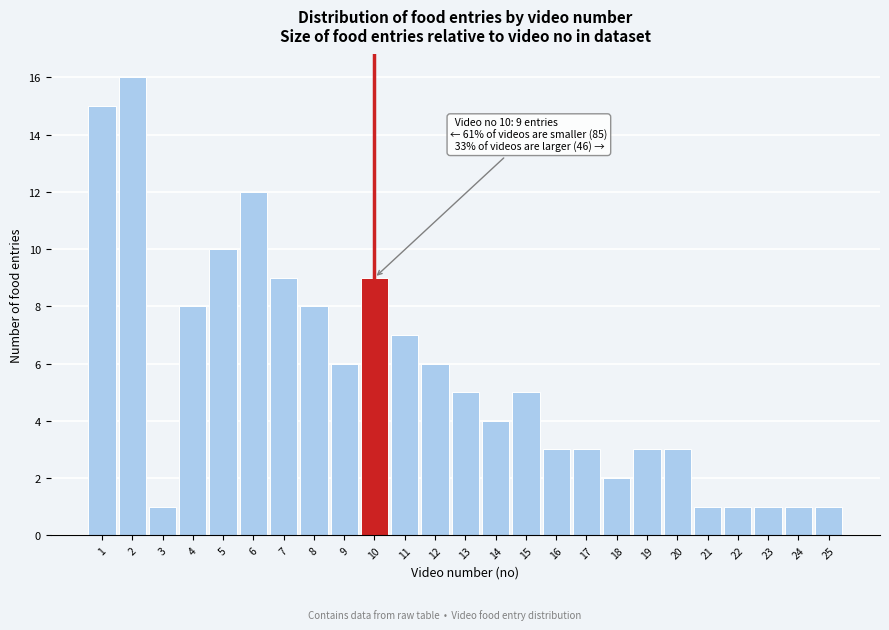

Reading left to right, what are all the values shown in this chart?

15	16	1	8	10	12	9	8	6	9	7	6	5	4	5	3	3	2	3	3	1	1	1	1	1